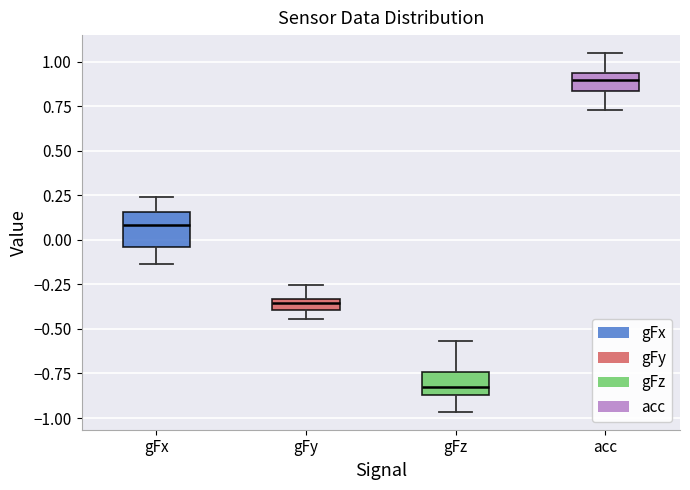

Which box has the highest median line?

acc